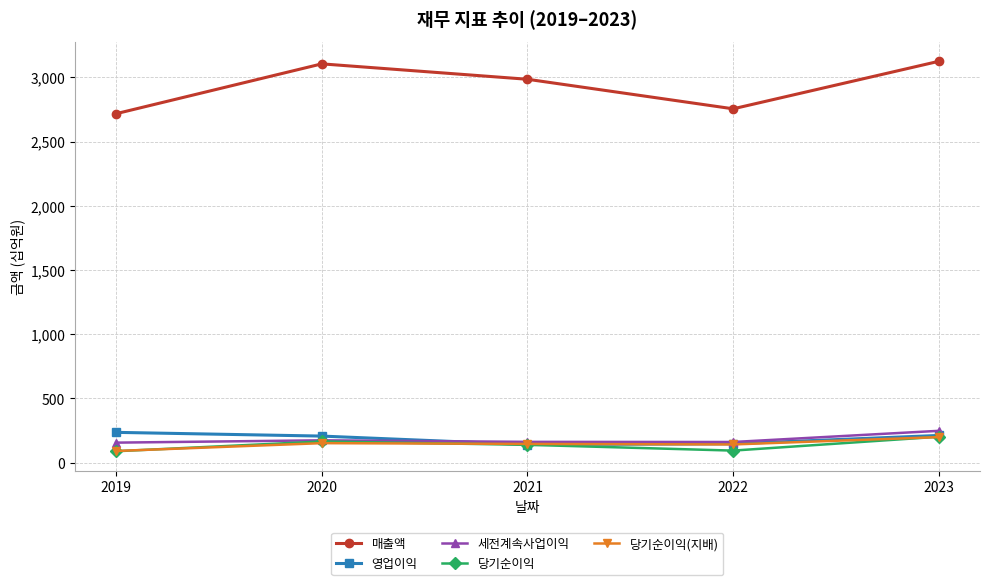

What is the maximum value shown in the chart?

3125